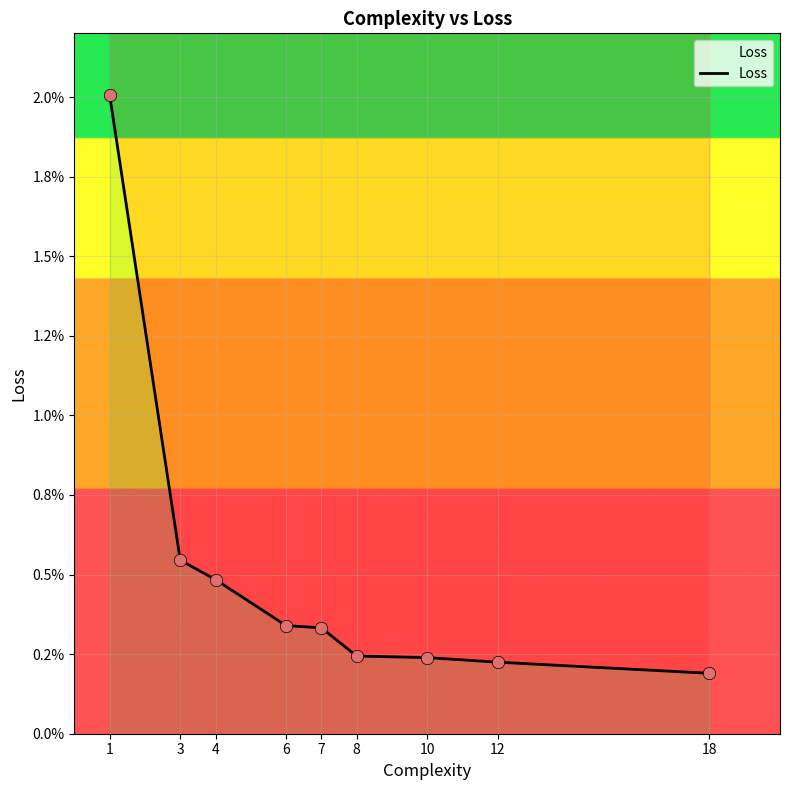

Which has a higher value, 4 or 18?

4